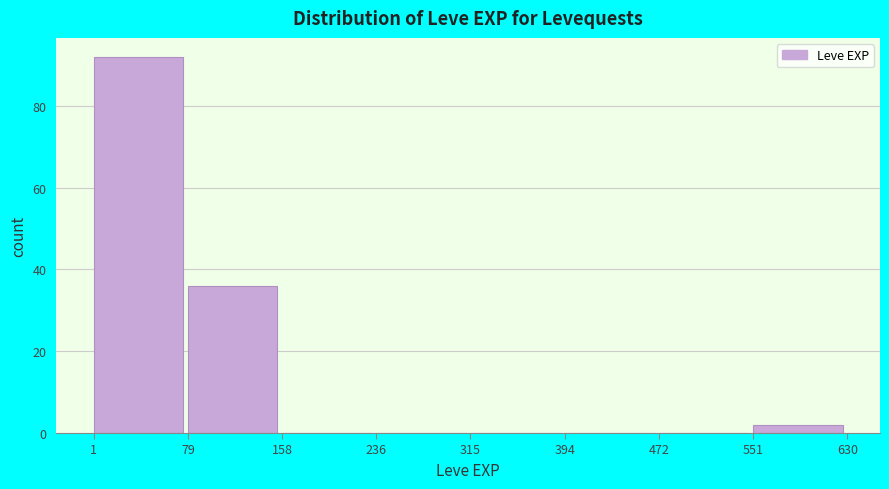

Reading left to right, list every bar in this chart as the range it spans on the x-axis followed by its height. The values are not printed on the chart, so give them approximately, as read against the axis.

1 to 79: 92
79 to 158: 36
158 to 236: 0
236 to 315: 0
315 to 394: 0
394 to 472: 0
472 to 551: 0
551 to 630: 2